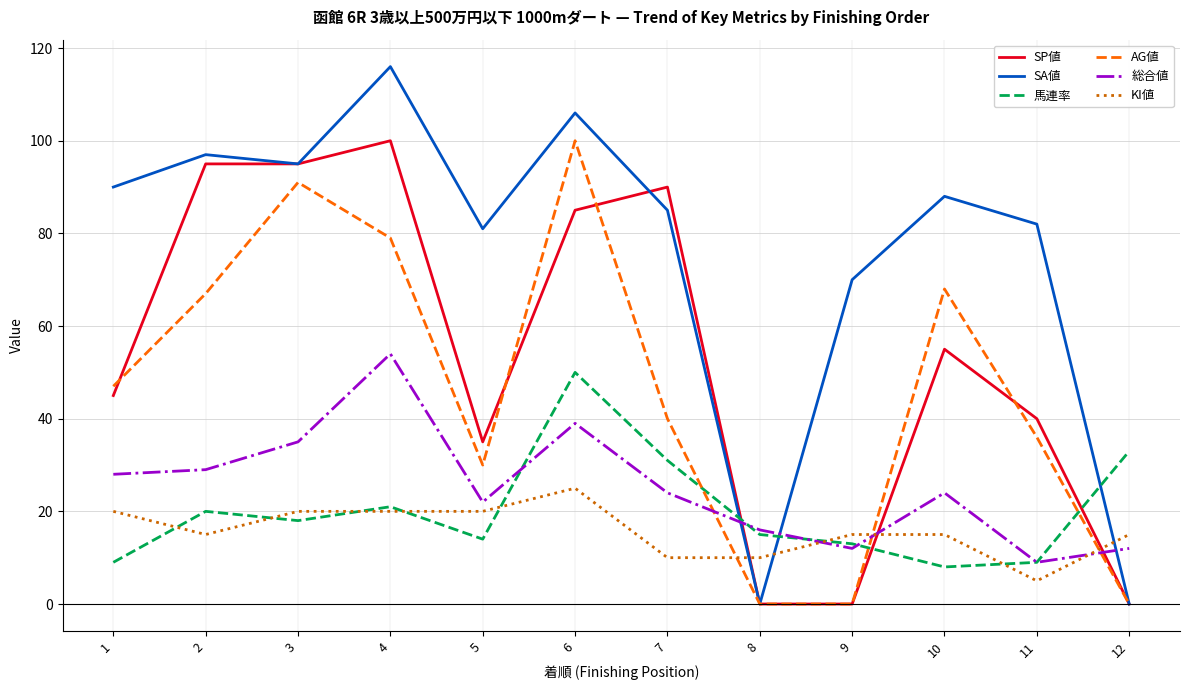

In 馬連率, how many points are higher than both neighbors (excluding endpoints)?

3